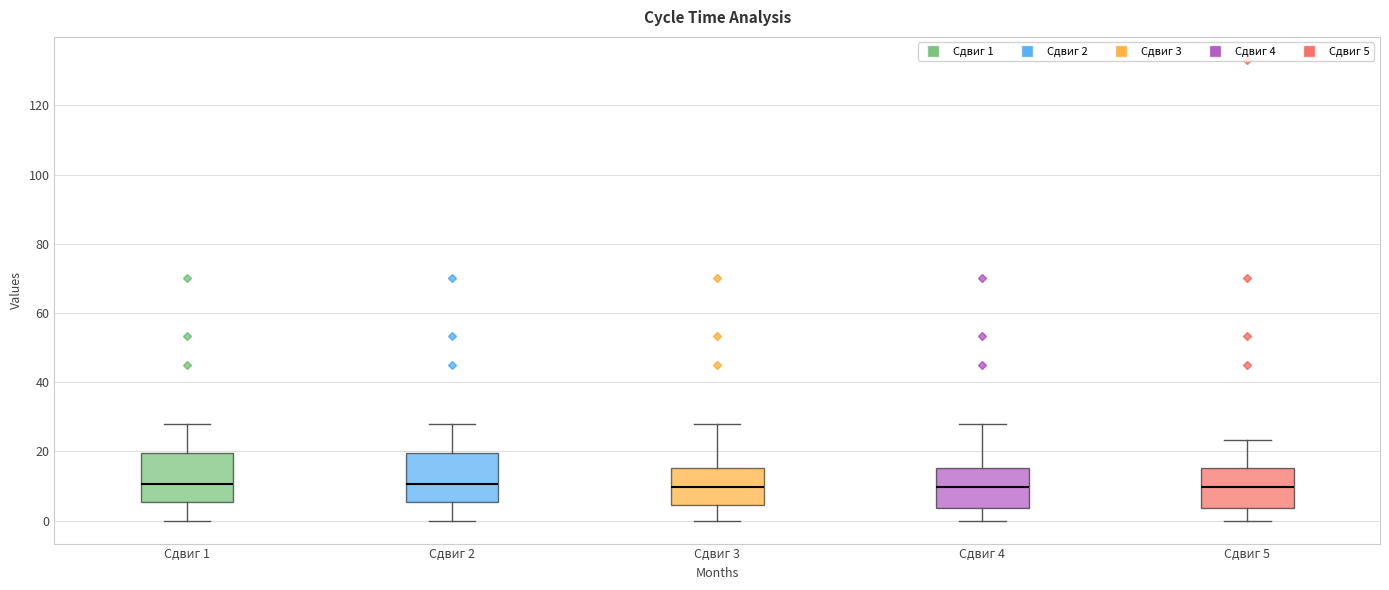

Reading left to right, transcribe this box plot: for each box, give where its median line is, the range the box spans, and where its two whiskers end, as read against the y-axis. The values are not printed on the chart, so give them approximately, as read against the axis.

Сдвиг 1: median 10, box 6 to 20, whiskers 0 to 28
Сдвиг 2: median 10, box 6 to 20, whiskers 0 to 28
Сдвиг 3: median 10, box 4 to 16, whiskers 0 to 28
Сдвиг 4: median 10, box 4 to 16, whiskers 0 to 28
Сдвиг 5: median 10, box 4 to 16, whiskers 0 to 24